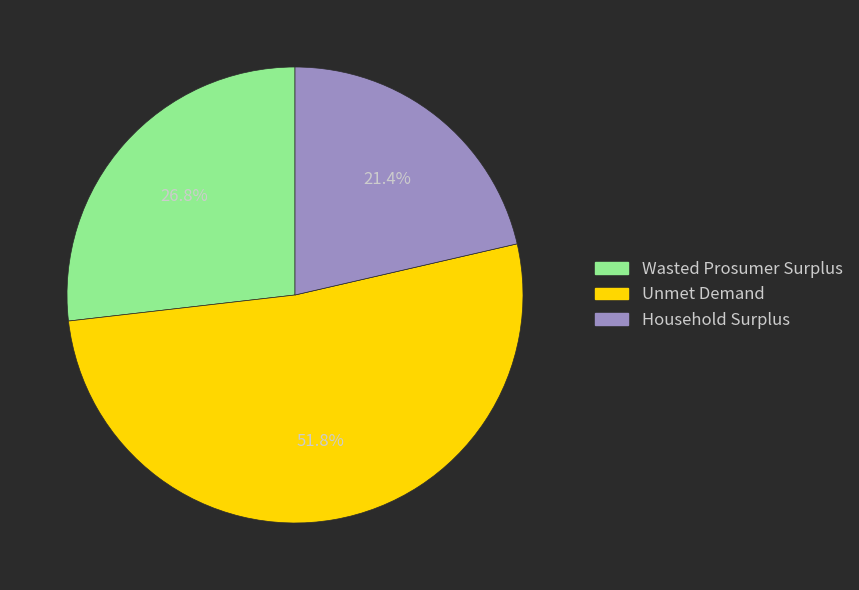

What is the largest slice in the pie chart?

Unmet Demand